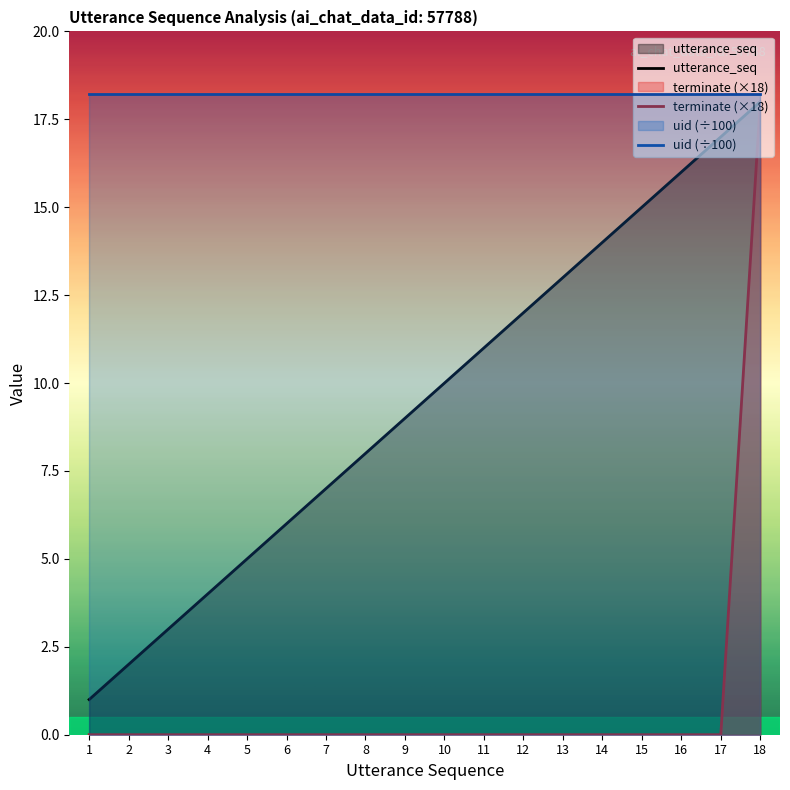

Rank the categories by terminate value from lowest to highest.

1, 2, 3, 4, 5, 6, 7, 8, 9, 10, 11, 12, 13, 14, 15, 16, 17, 18